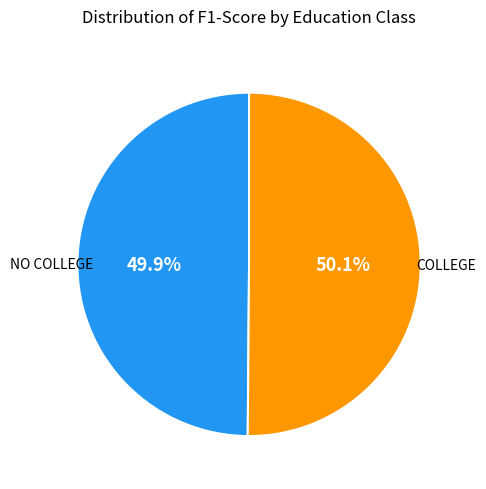

Does any single category account for the majority?

Yes